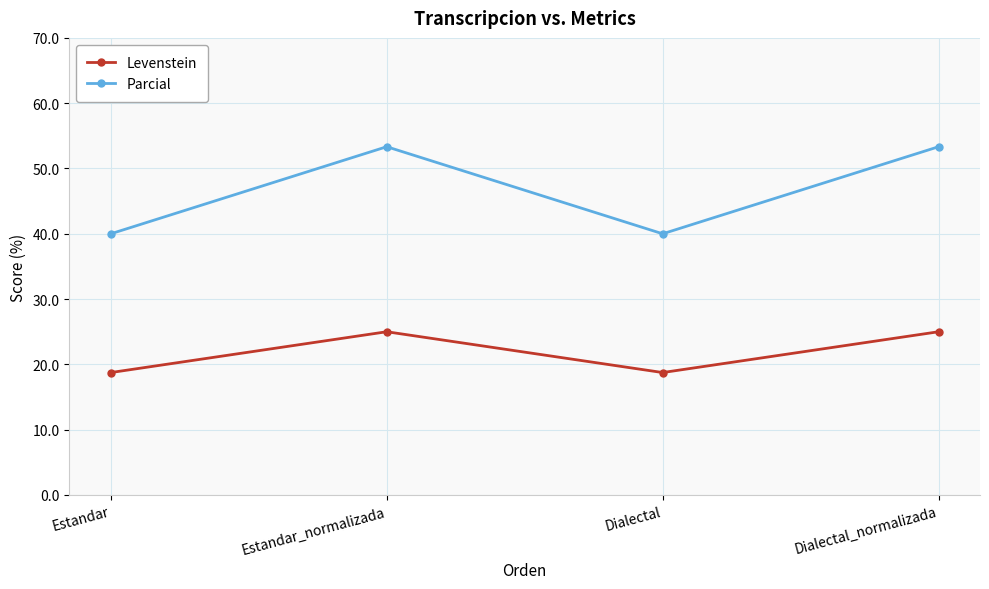

What is the difference between the highest and lowest values at Dialectal_normalizada?

28.3